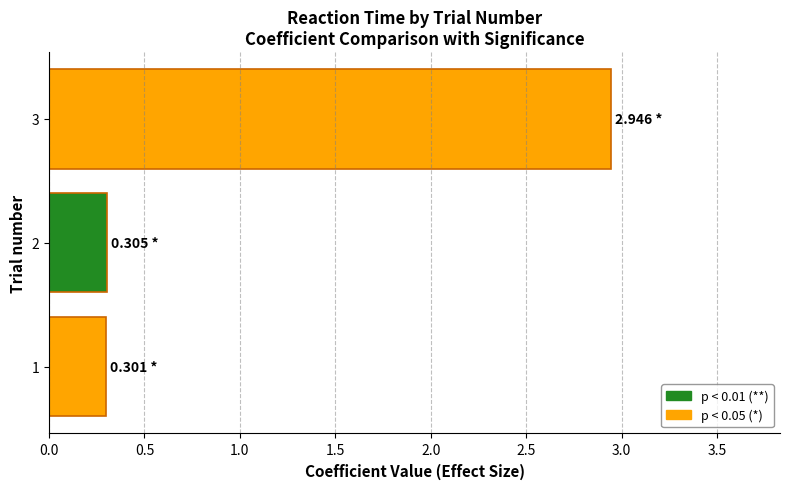

What is the change in value from 1 to 3?

+2.6